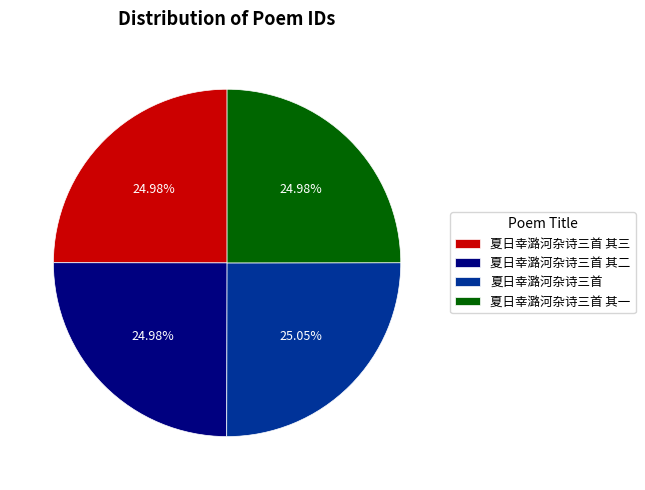

Approximately how many times larger is the value at 夏日幸潞河杂诗三首 其三 compared to 夏日幸潞河杂诗三首 其二?

1.0